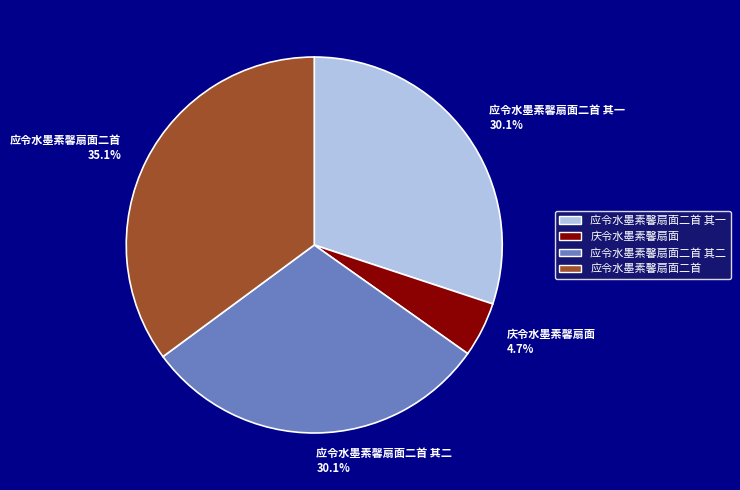

The 庆令水墨素馨扇面 slice represents 19% of the pie. True or false?

False